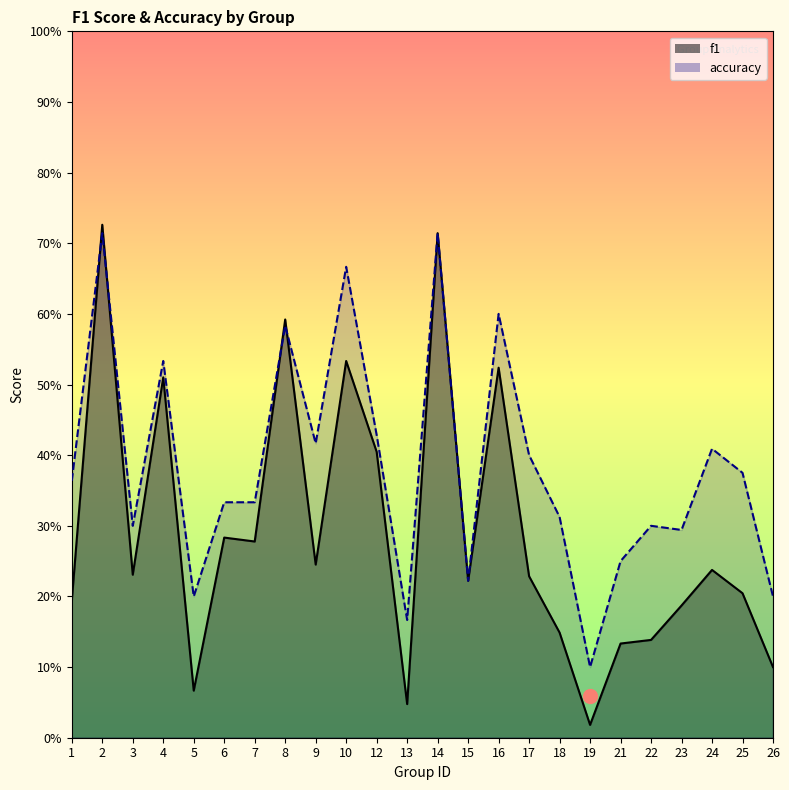

Between 4 and 5, which series saw the biggest shift?

f1